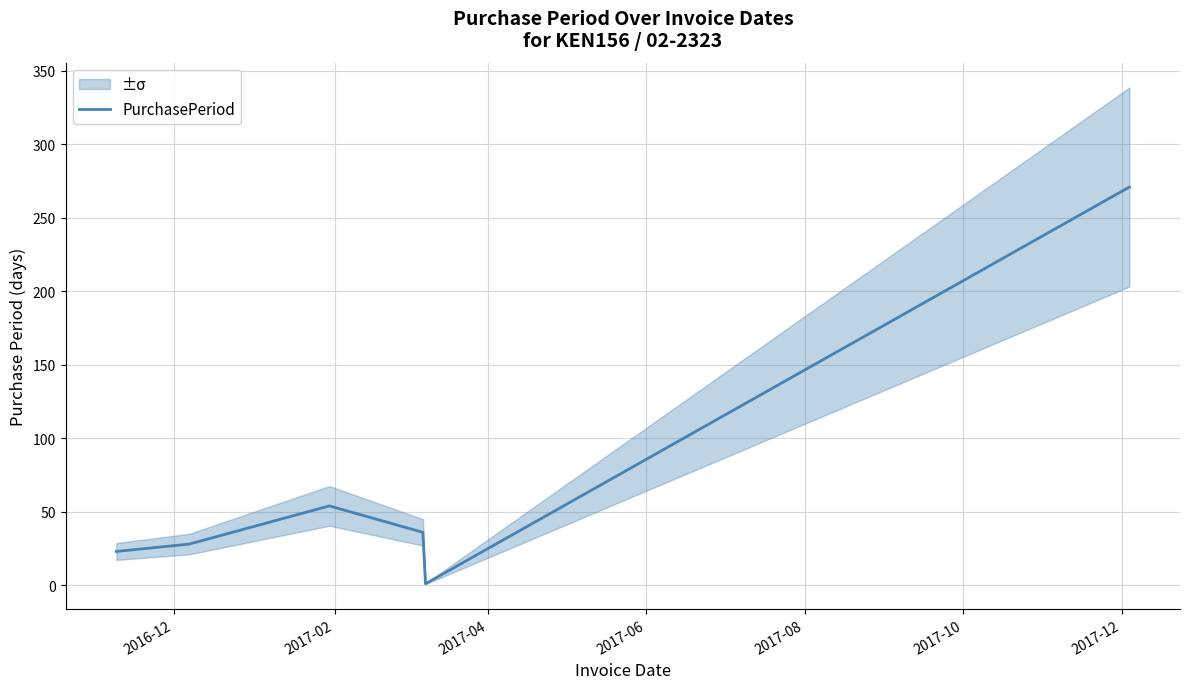

What is the sum of all values?

413